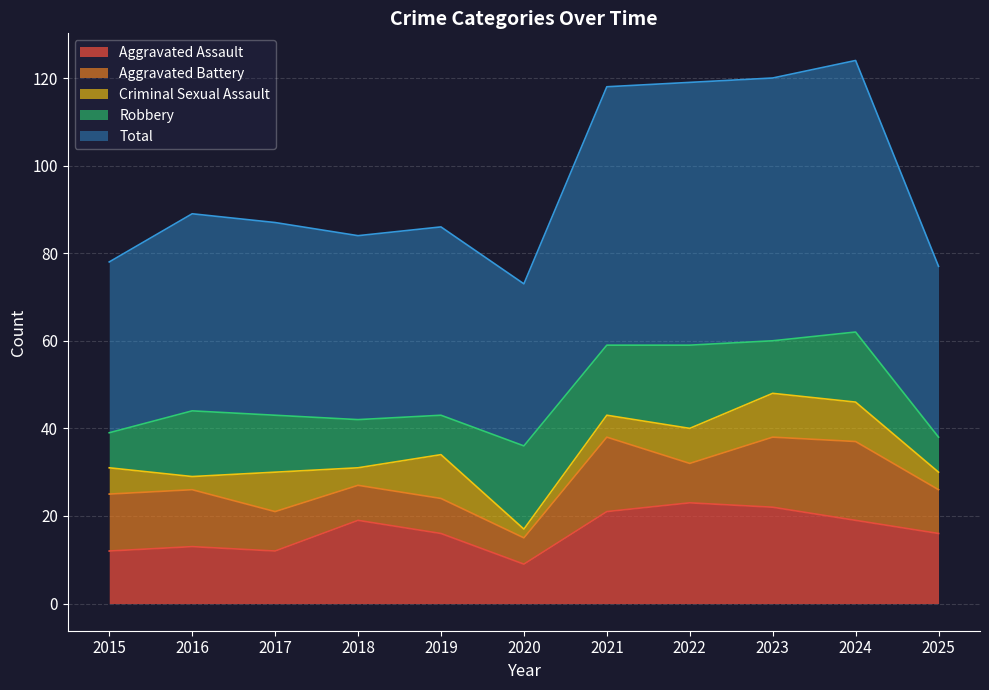

What is the difference between the Robbery values at 2020 and 2017?

6